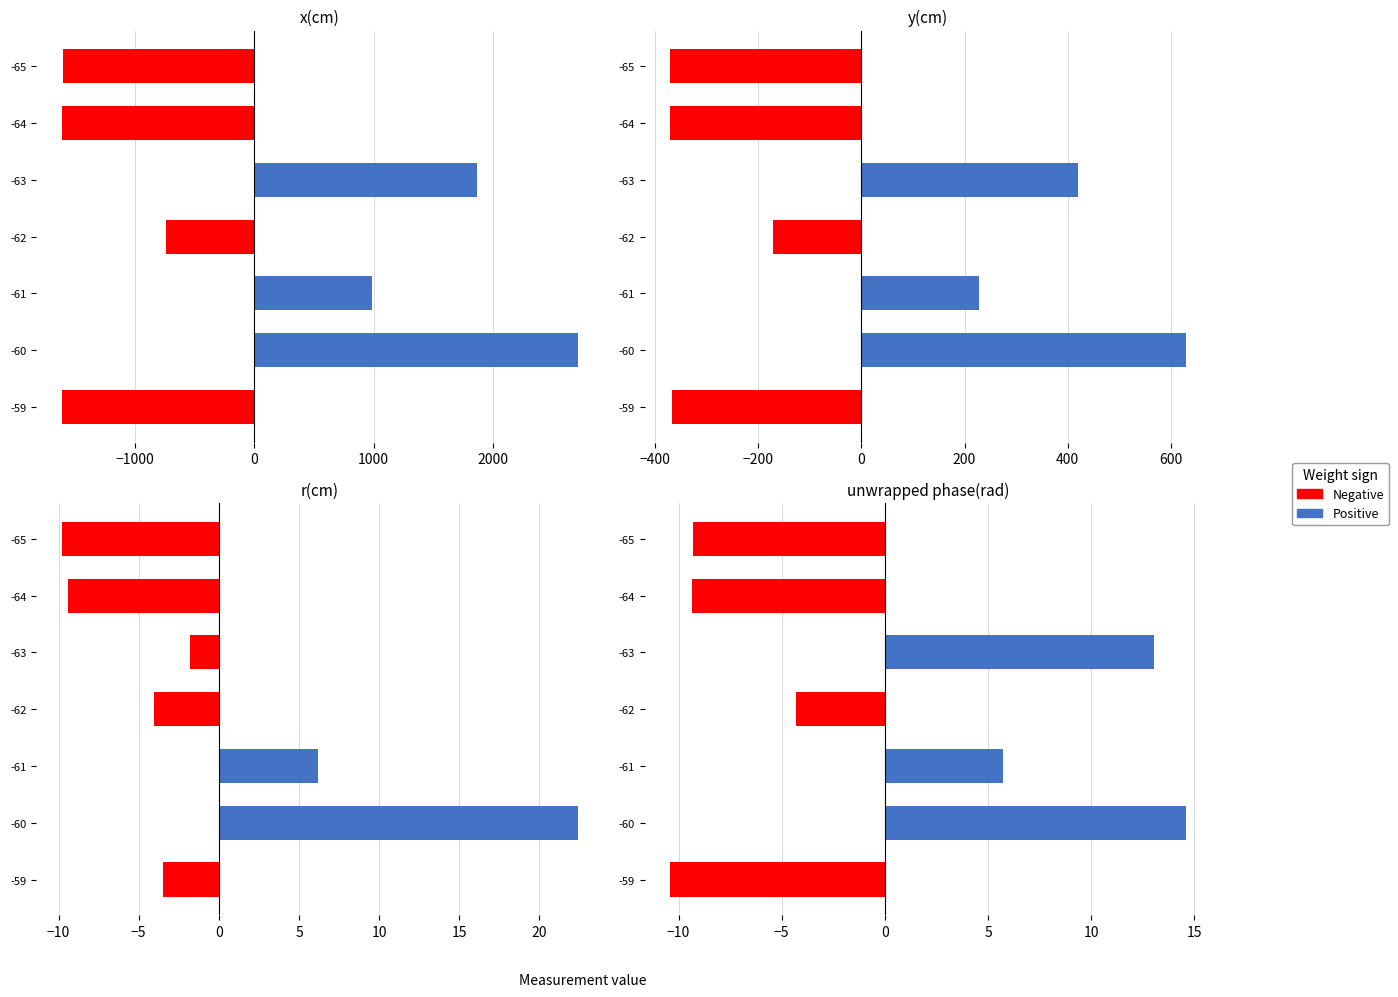

At how many categories does at least one series exceed 8?

2